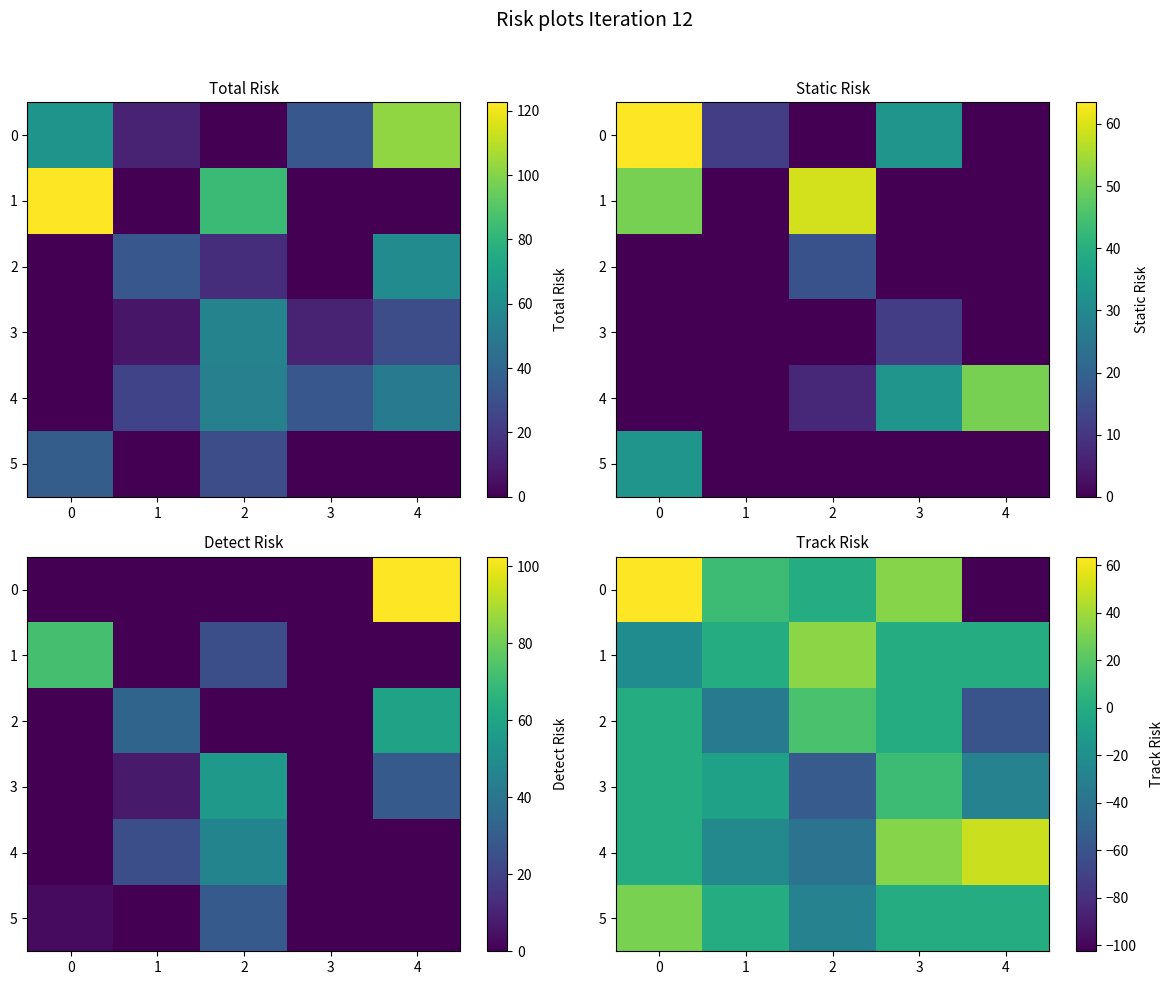

List the series in order of their peak value, lowest first.

3, 2, 5, 1, 4, 0